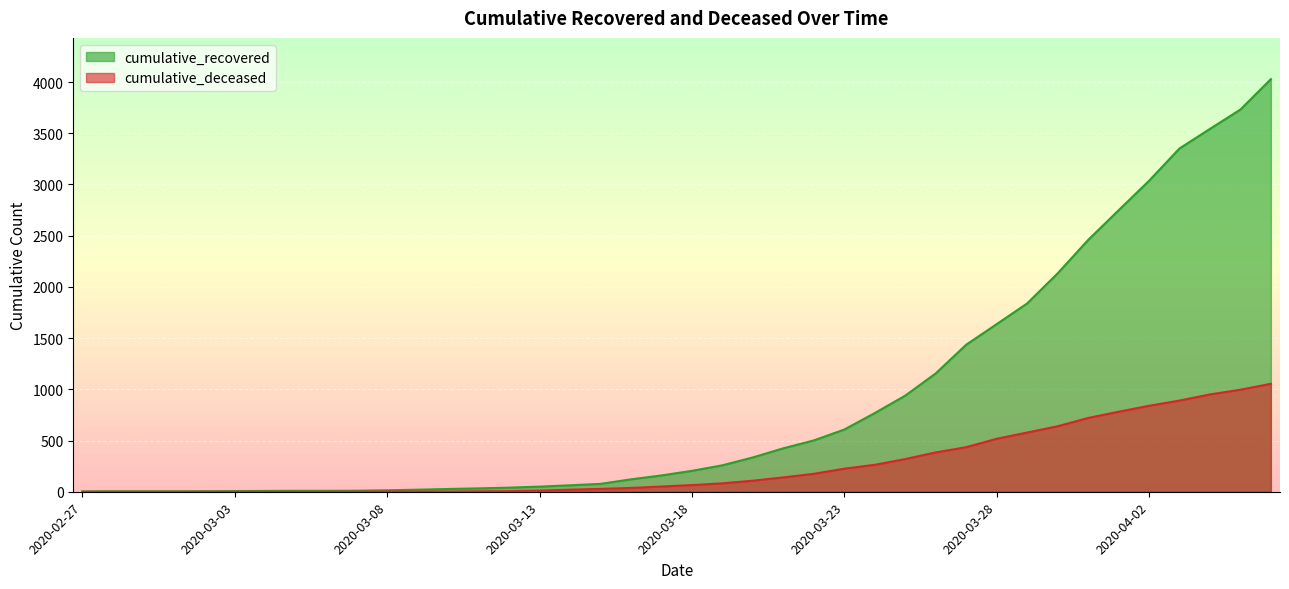

What is the difference between the maximum and minimum values in the cumulative_recovered series?

4025